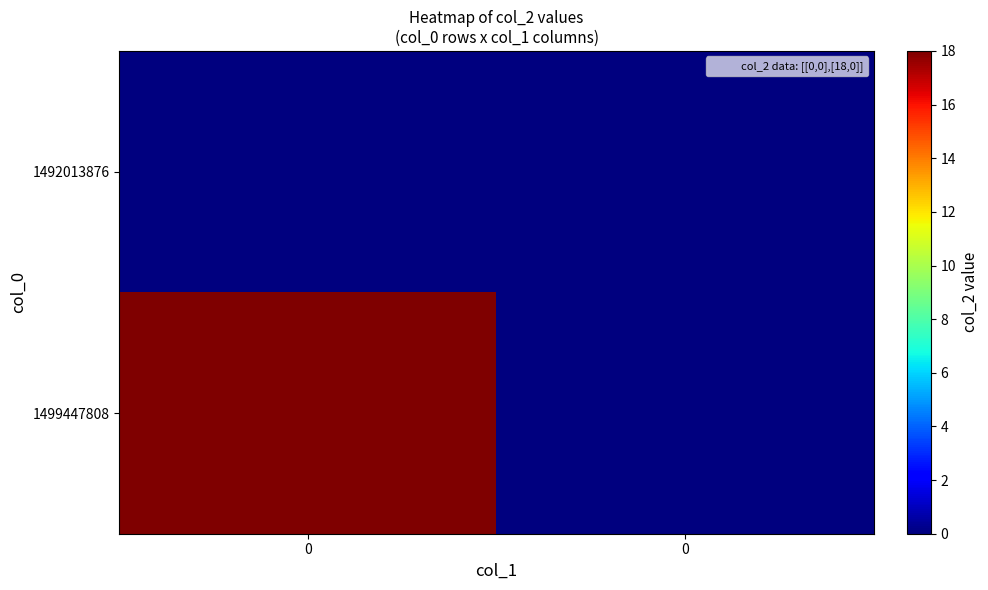

What is the total value across all series at 0?

18